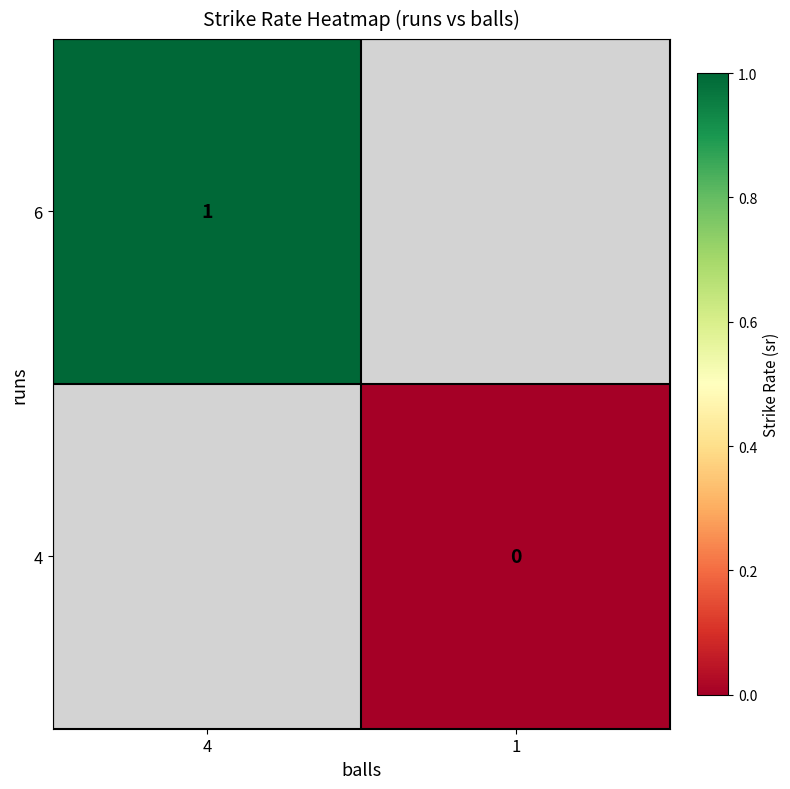

The value of 6 at 4 is 1. True or false?

True